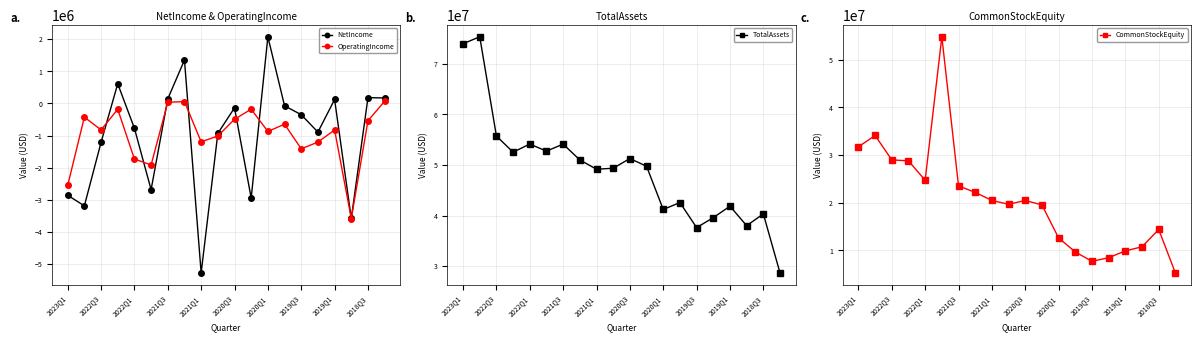

How many values in the OperatingIncome series are below -822967?

10